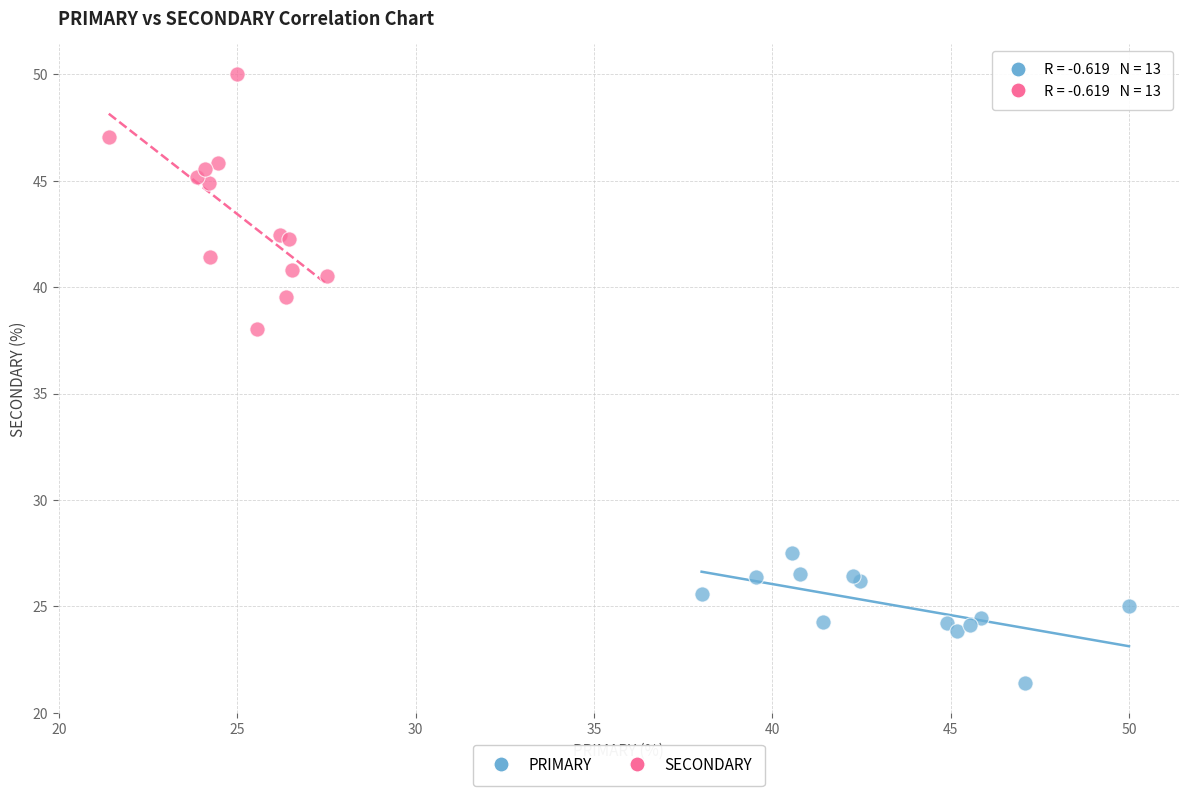

Which series contains the highest Y value?

SECONDARY